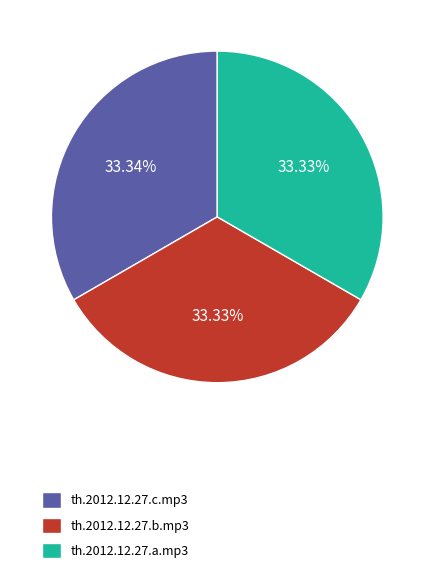

Does th.2012.12.27.c.mp3 account for over 50% of the chart?

No